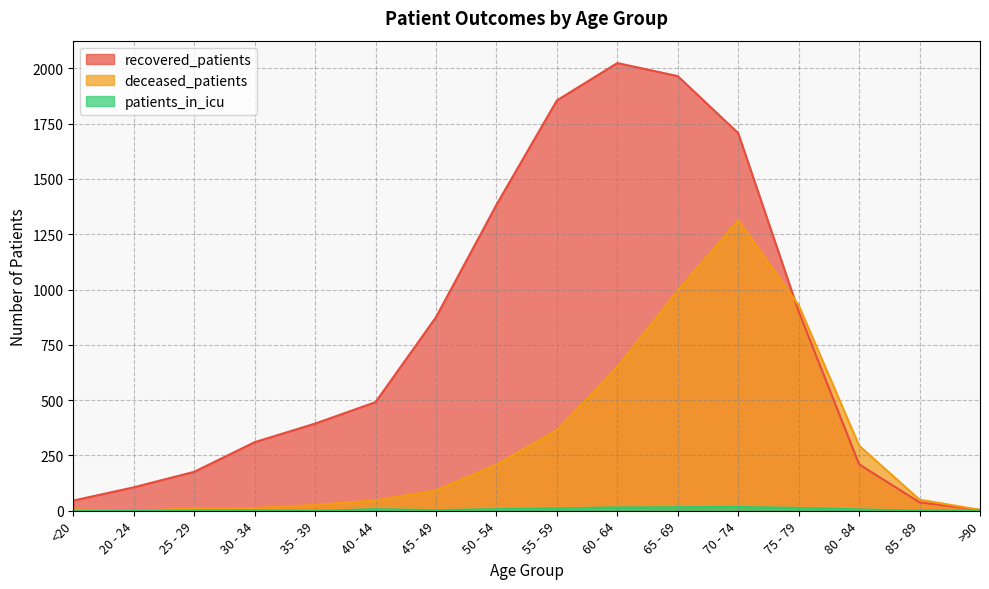

What is the spread (max minus min) of values at >90?

3